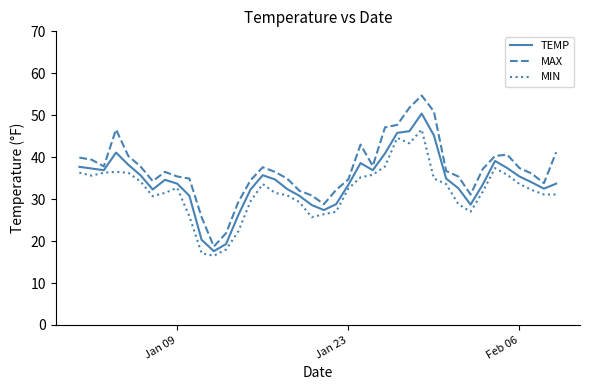

Which series has the widest spread of values?

MAX